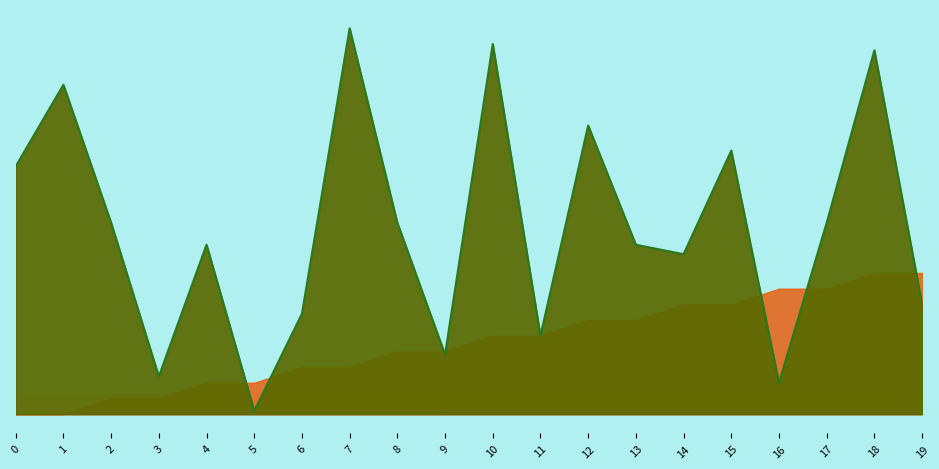

How many values are below 61?

10